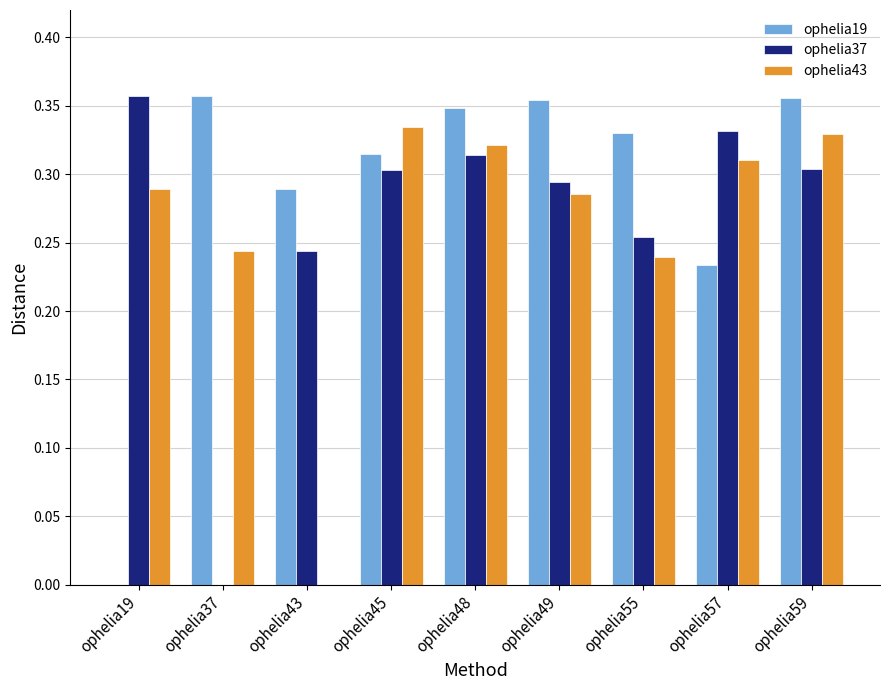

What is the total value across all series at ophelia57?

0.9